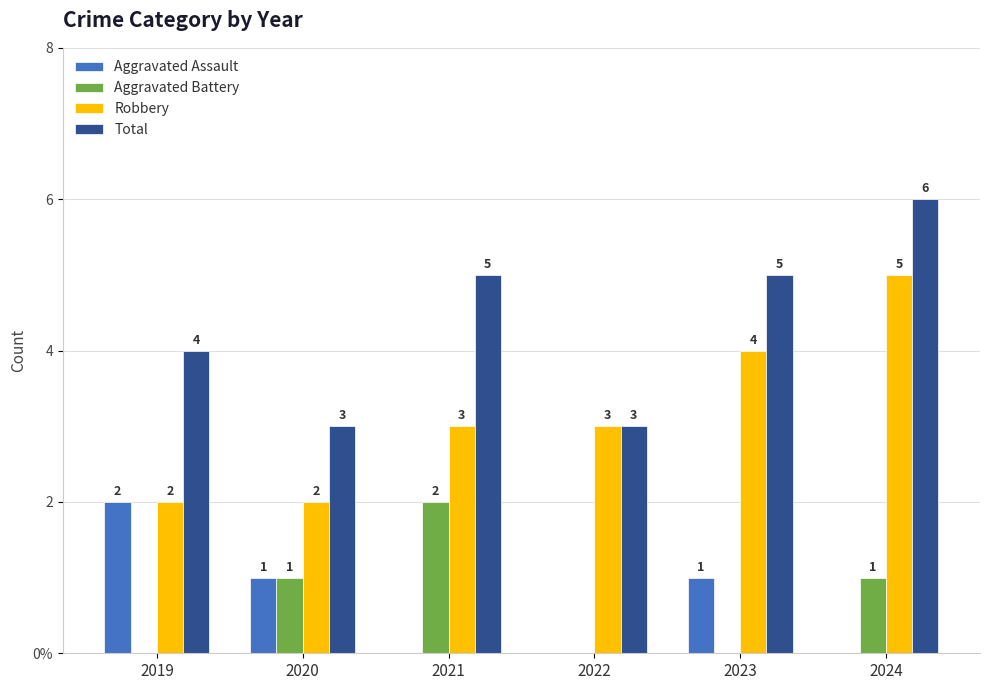

What are all the series names shown in the legend?

Aggravated Assault, Aggravated Battery, Robbery, Total